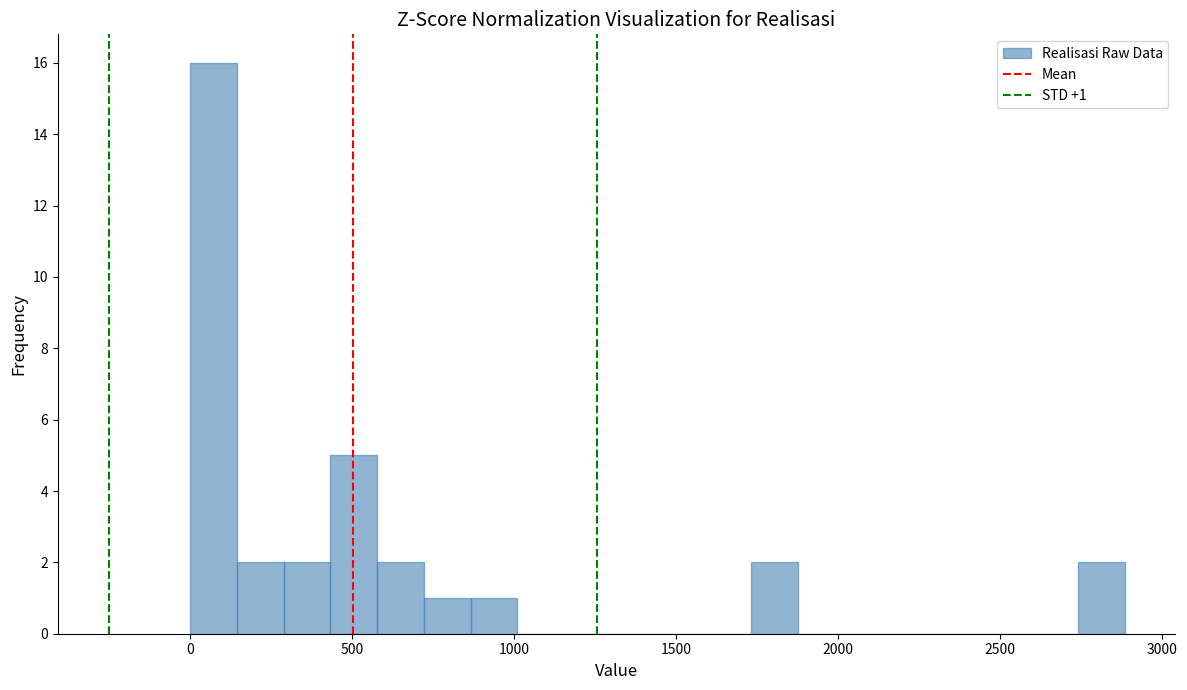

Read against the x-axis, roughly where is the centre of the tallest bar?

50